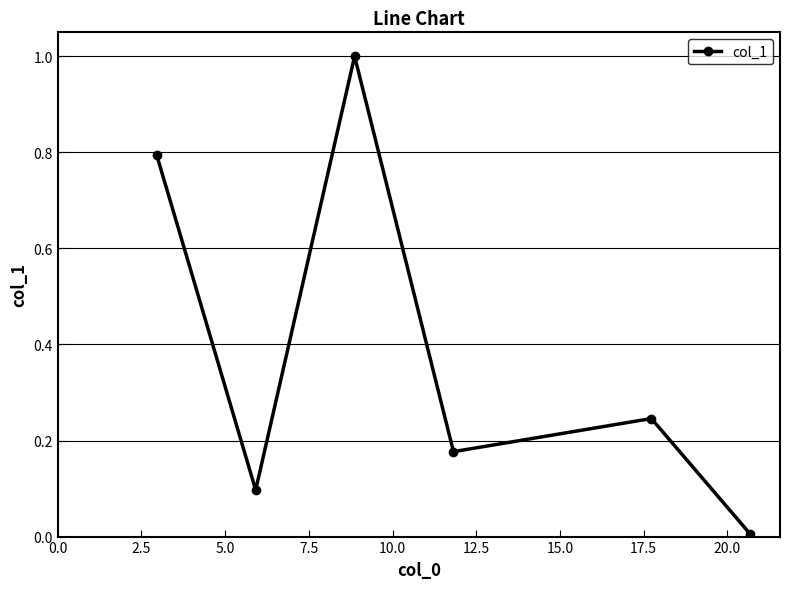

What is the value of the 1st point from the left?

0.8